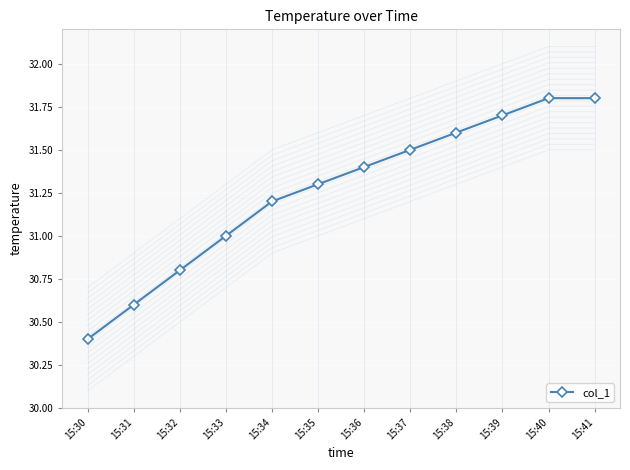

True or false: there are more than 1 points higher than both neighbors.

False